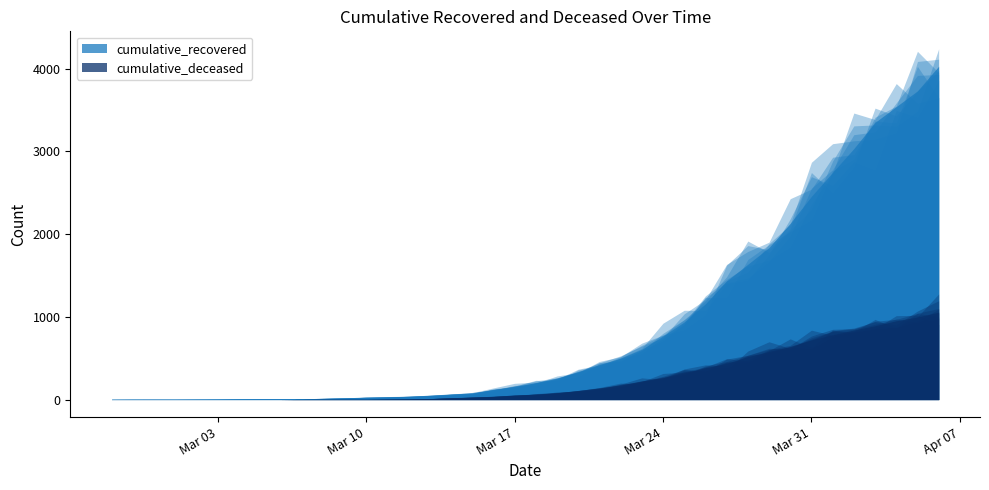

How many data points in cumulative_recovered are above 204?

19